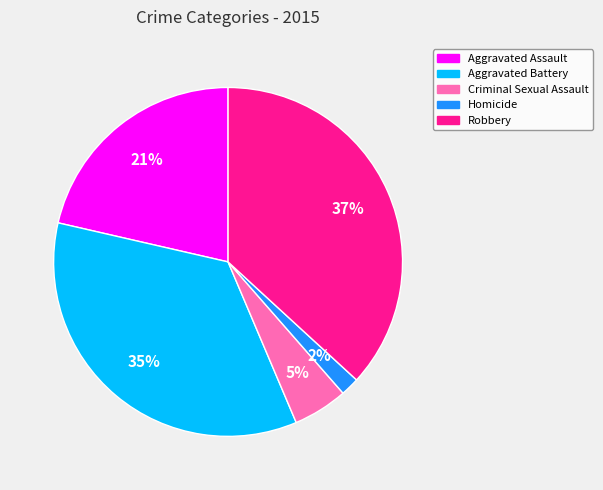

Count the number of slices in the pie.

5